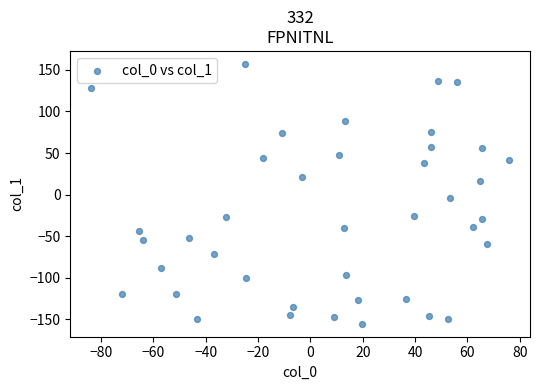

How many data points are displayed?

40